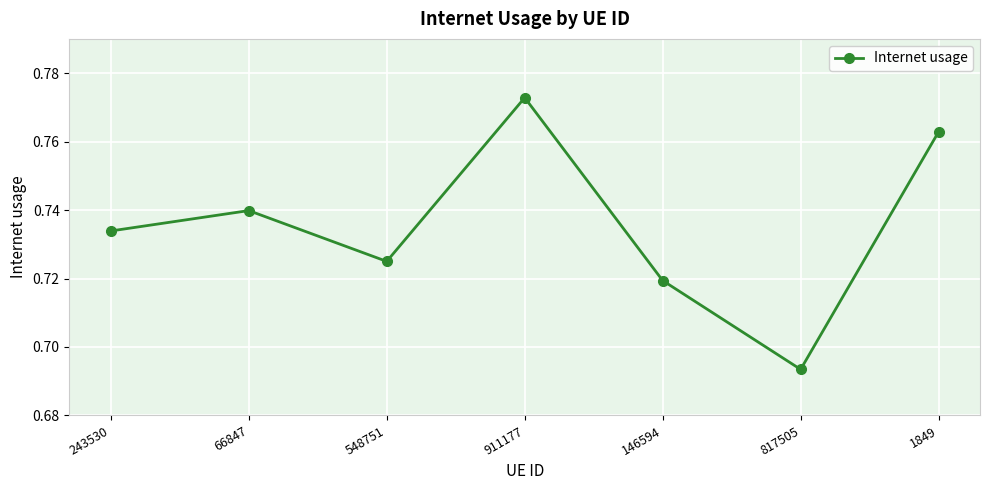

List the labels in order of value, smallest first.

817505, 146594, 548751, 243530, 66847, 1849, 911177